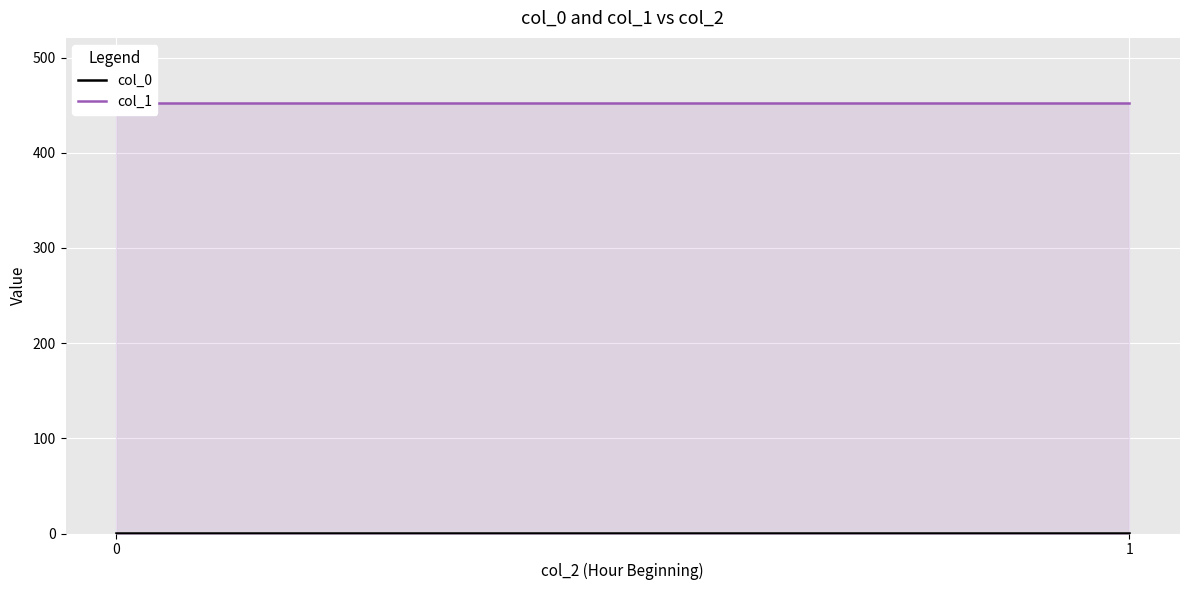

The value of col_0 at 1 is 0.7. True or false?

True